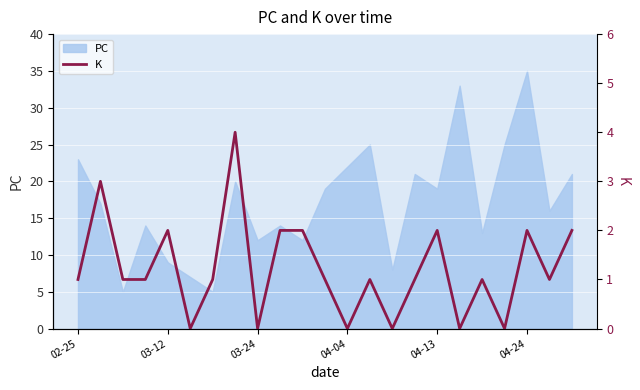

The PC series shows 56 at 04-24. True or false?

False